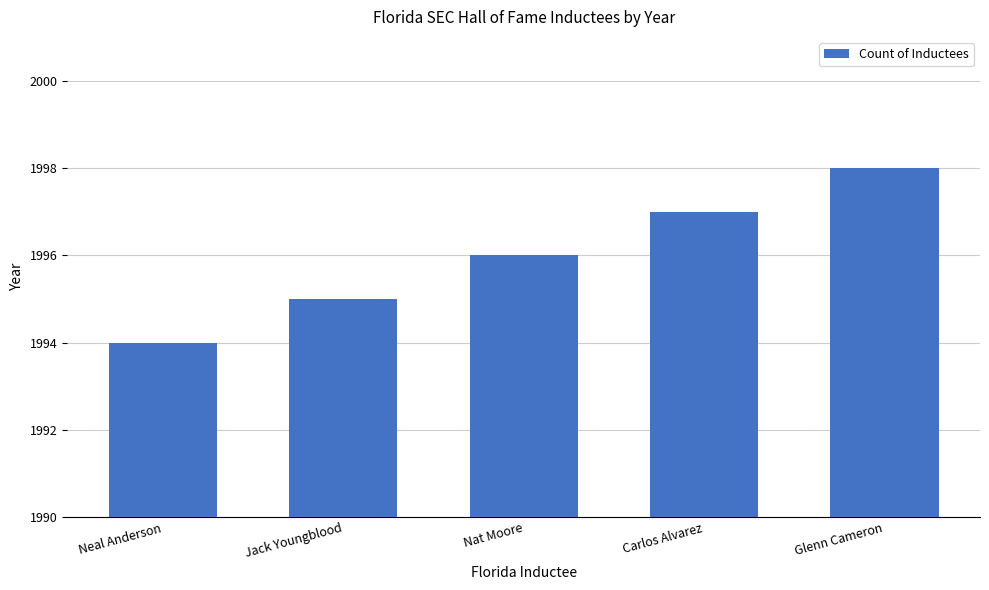

Reading right to left, transcribe all the data shown in this chart.

Glenn Cameron=1998	Carlos Alvarez=1997	Nat Moore=1996	Jack Youngblood=1995	Neal Anderson=1994